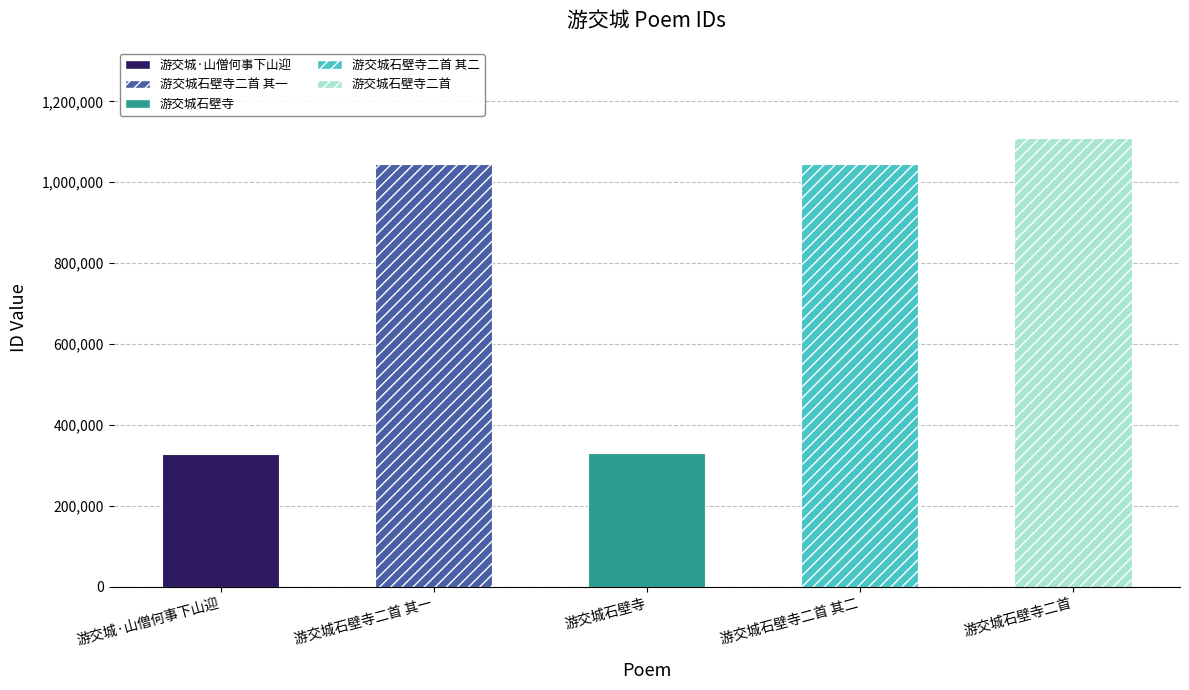

Approximately how many times larger is the value at 游交城石壁寺 compared to 游交城石壁寺二首?

0.3